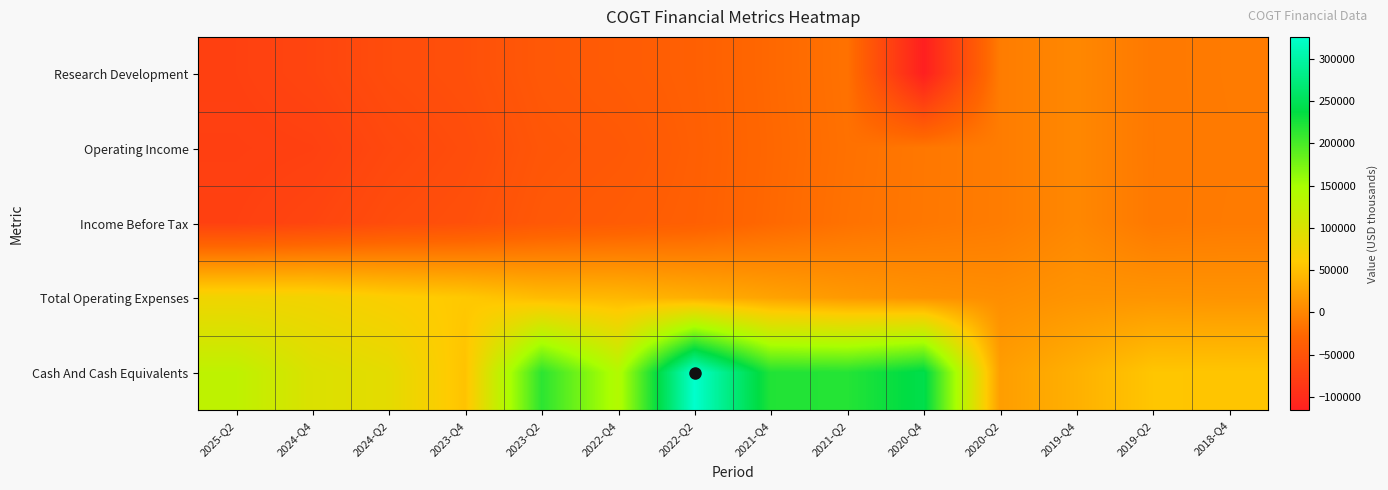

Which series has the largest range (max minus min)?

Cash And Cash Equivalents